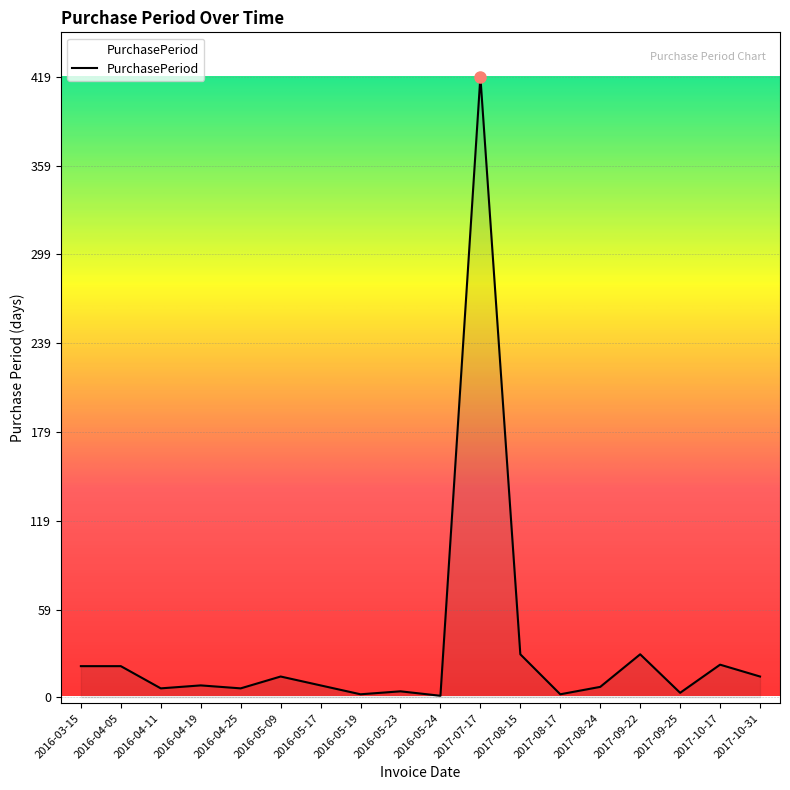

The chart shows a value of 29 at 2017-08-15. True or false?

True